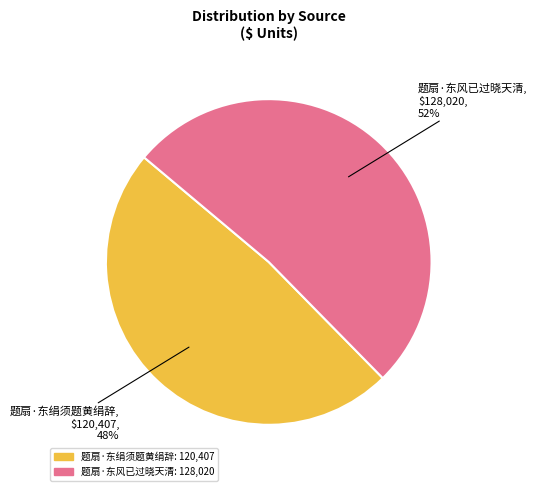

To the nearest percent, what is the average slice percentage?

50%